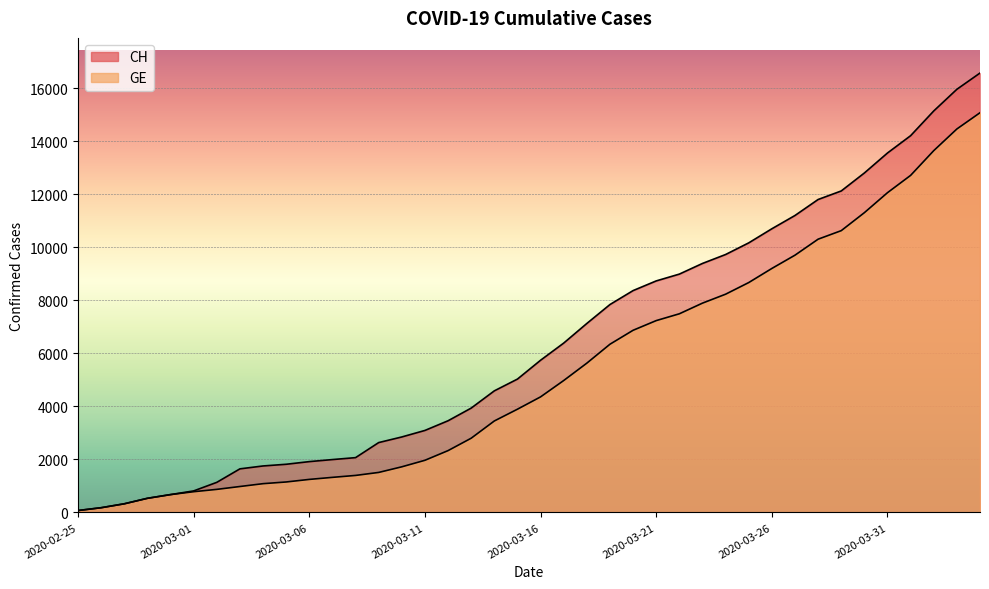

Which label corresponds to the smallest value in the chart?

2020-02-25